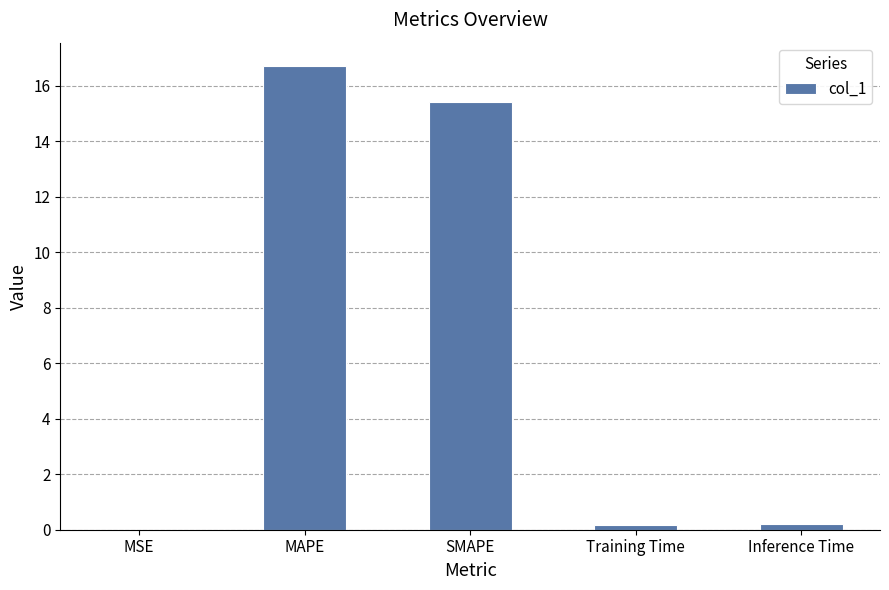

Which has a higher value, SMAPE or Training Time?

SMAPE